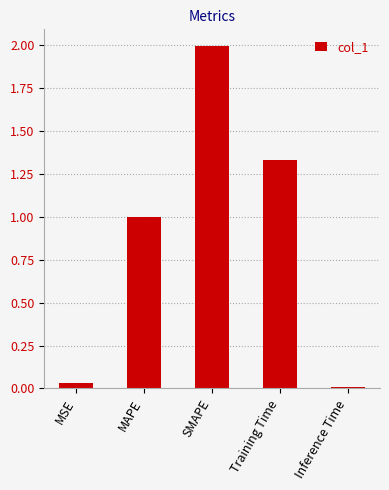

What is the sum of the values at MSE and MAPE?

1.0